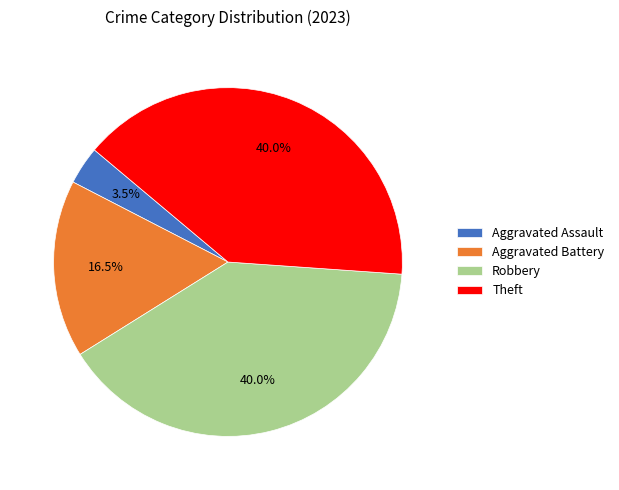

What percentage is NOT represented by Aggravated Assault?

96.5%